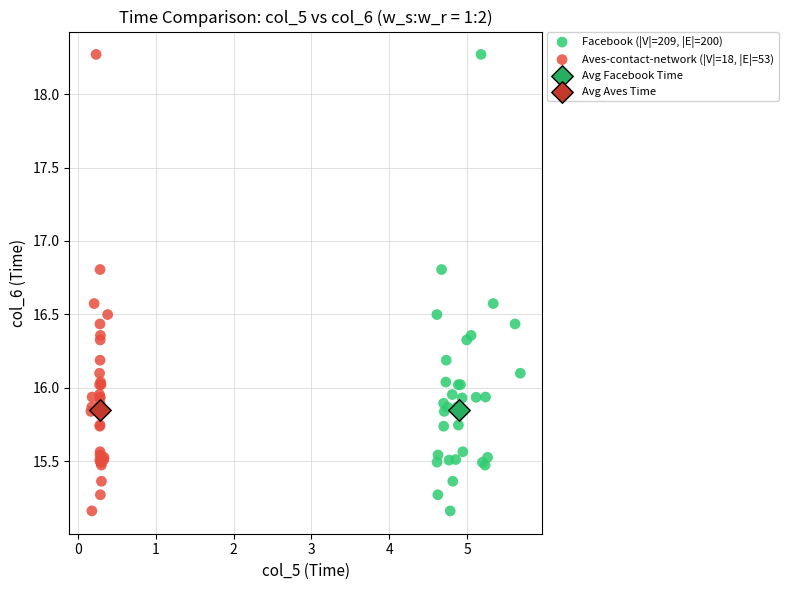

What are all the series names shown in the legend?

Facebook (|V|=209, |E|=200), Aves-contact-network (|V|=18, |E|=53), Avg Facebook Time, Avg Aves Time